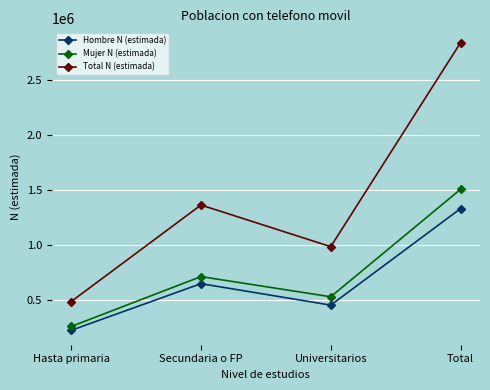

Is the value of Total N (estimada) at Hasta primaria greater than the value of Mujer N (estimada) at Total?

No